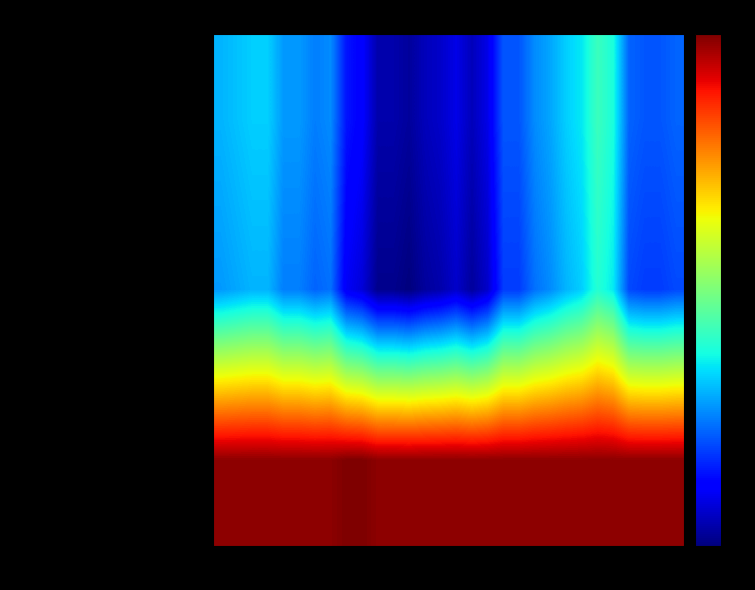

Which series has the widest spread of values?

Cropland Converted to Grassland